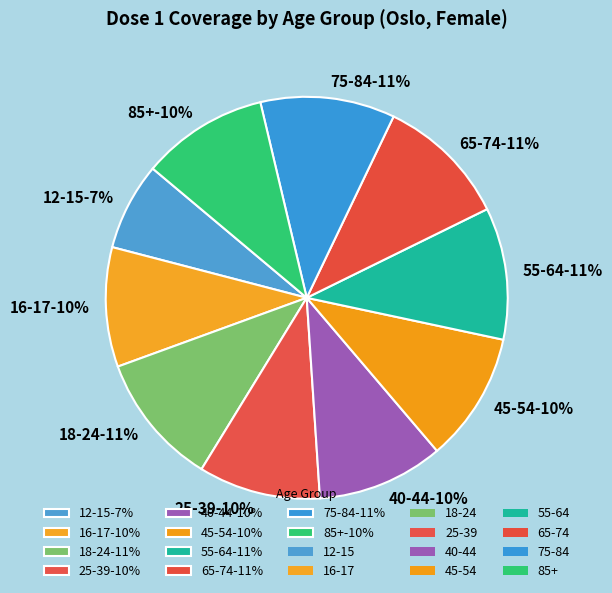

The 55-64 slice represents 1% of the pie. True or false?

False